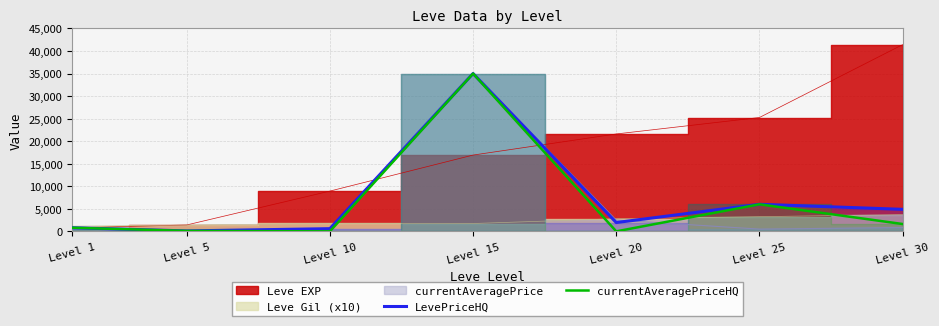

Is the value of currentAveragePriceHQ at Level 1 greater than the value of LevePriceHQ at Level 5?

Yes